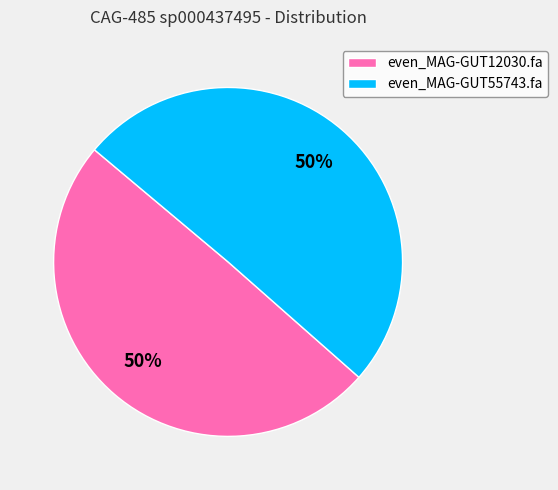

To the nearest percent, what is the combined percentage of even_MAG-GUT55743.fa and even_MAG-GUT12030.fa?

100%